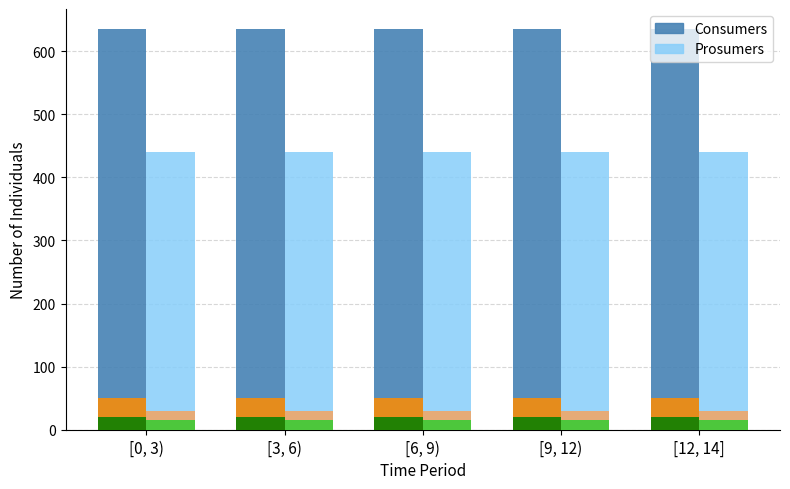

What is the value of the Prosumers bar at the 5th from the left?

440